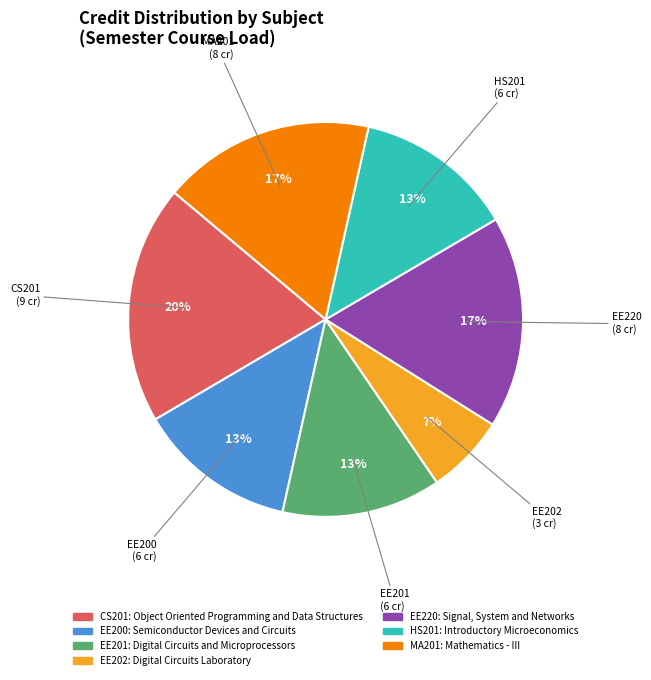

Is there any slice that represents more than half of the pie?

No